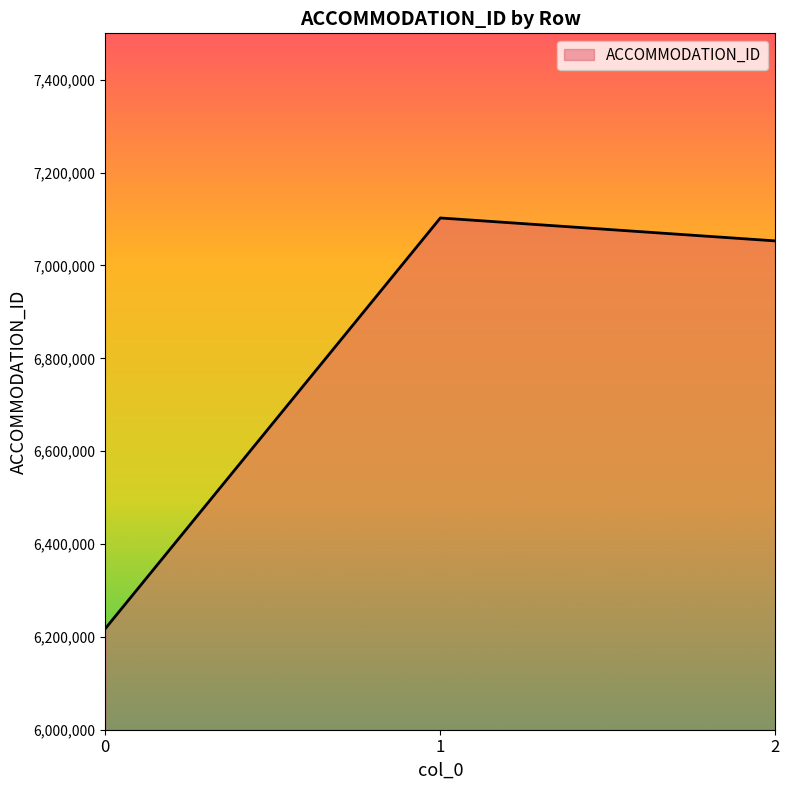

The chart shows a value of 6217816 at 0. True or false?

True